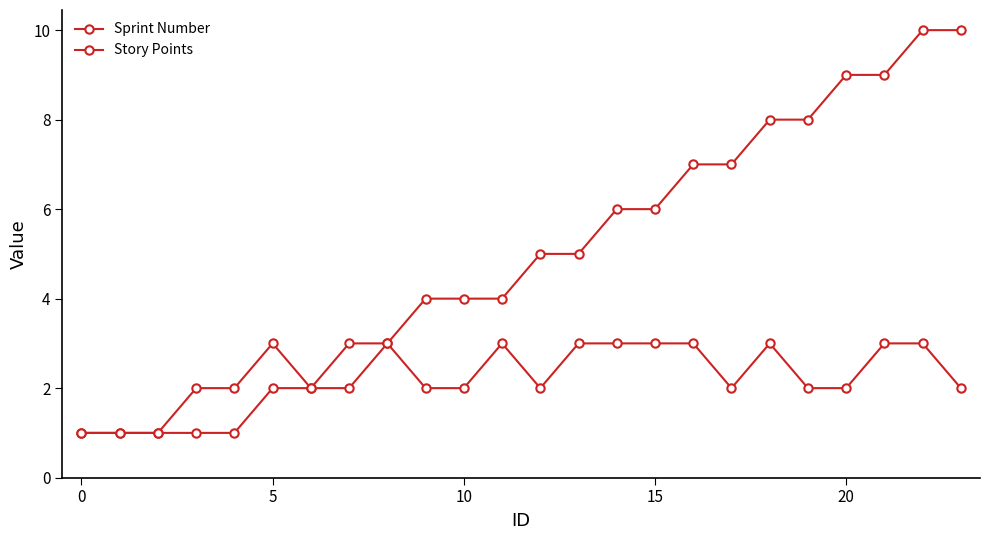

What is the difference between the maximum and minimum values in the Story Points series?

2